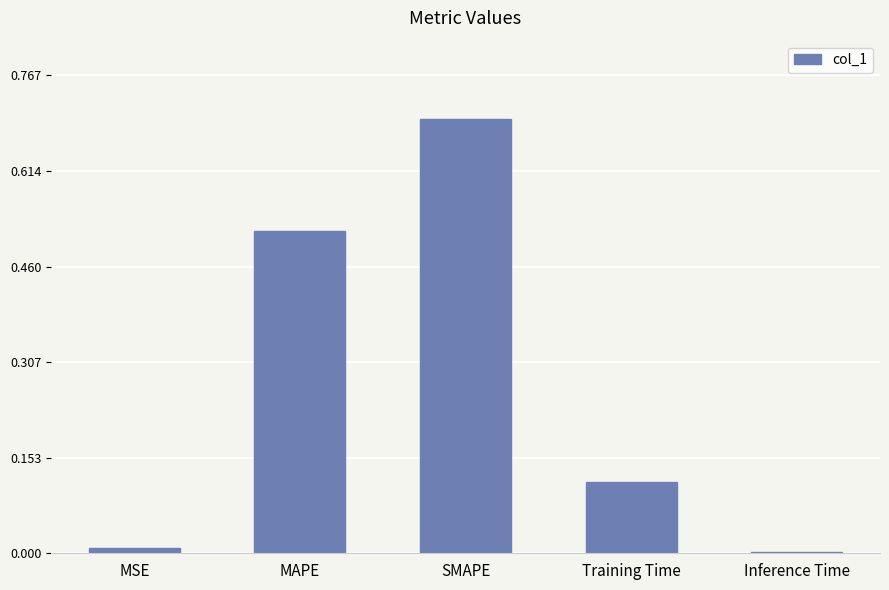

Which label corresponds to the largest value in the chart?

SMAPE